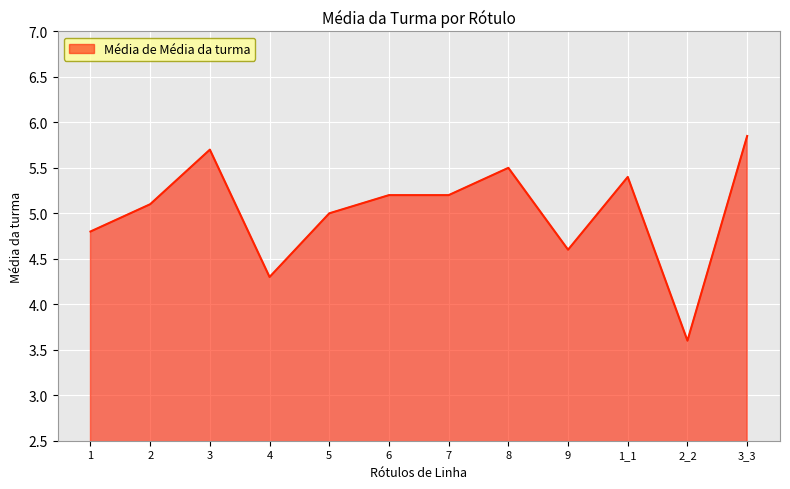

The chart shows a value of 5.2 at 6. True or false?

True